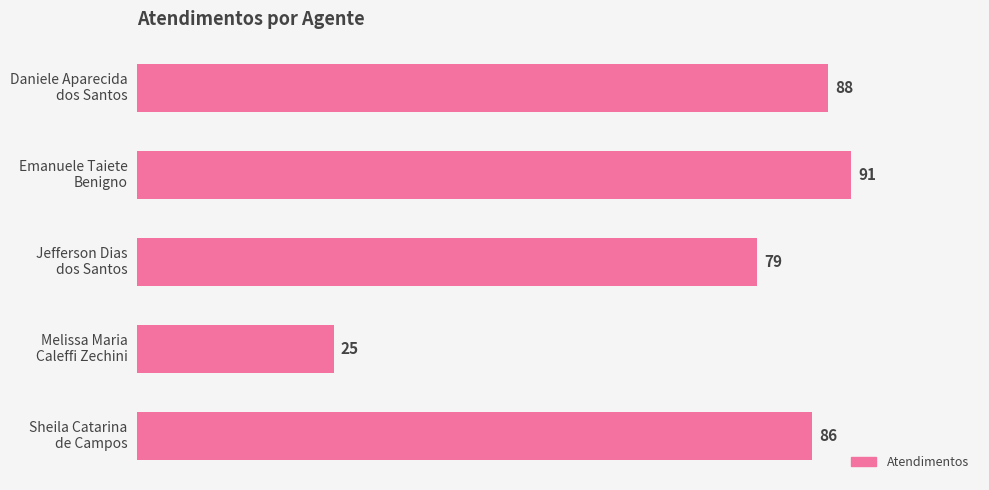

At which label is the value closest to 58?

Jefferson Dias
dos Santos